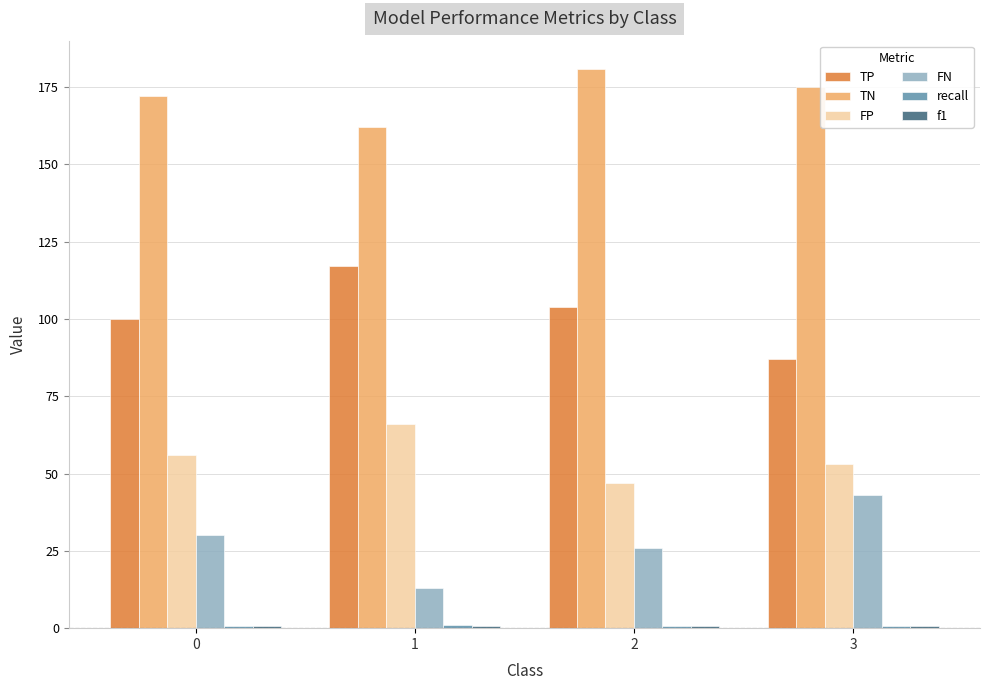

True or false: FP has a value of 56.0 at 0.

True